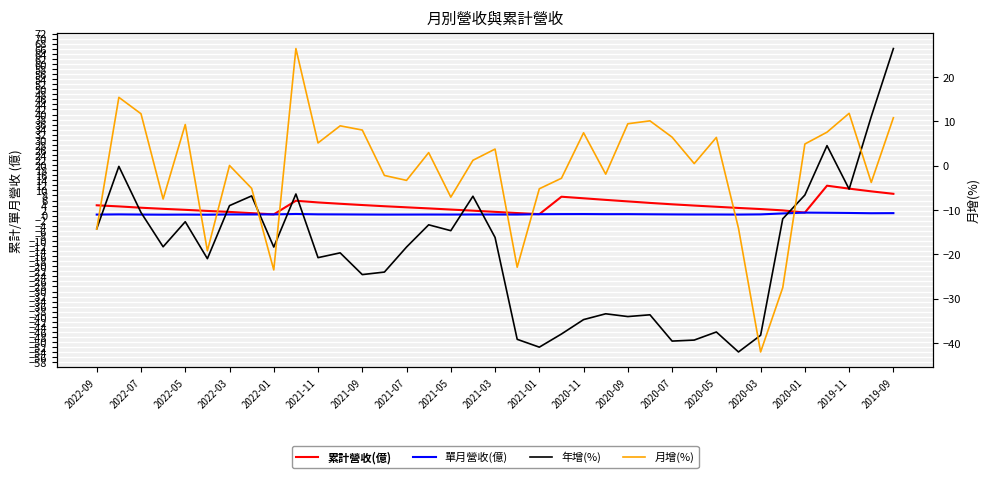

In 累計營收(億), how many points are higher than both neighbors (excluding endpoints)?

3